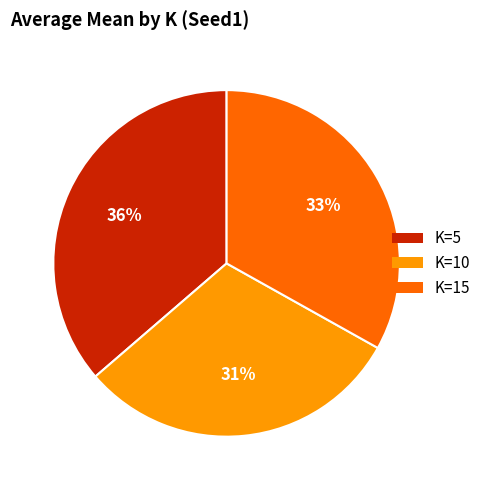

Is it true that K=5 is 36% of the pie?

True